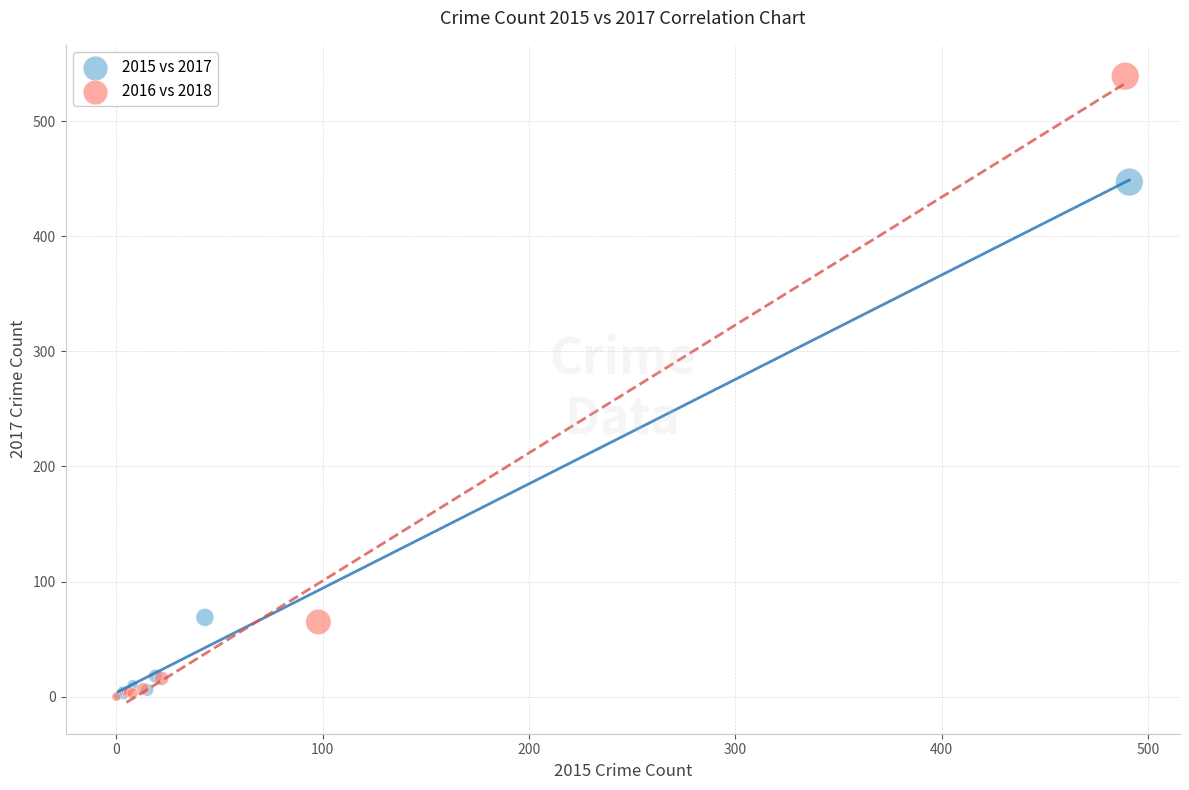

Which series has the largest Y range (max minus min)?

2016 vs 2018